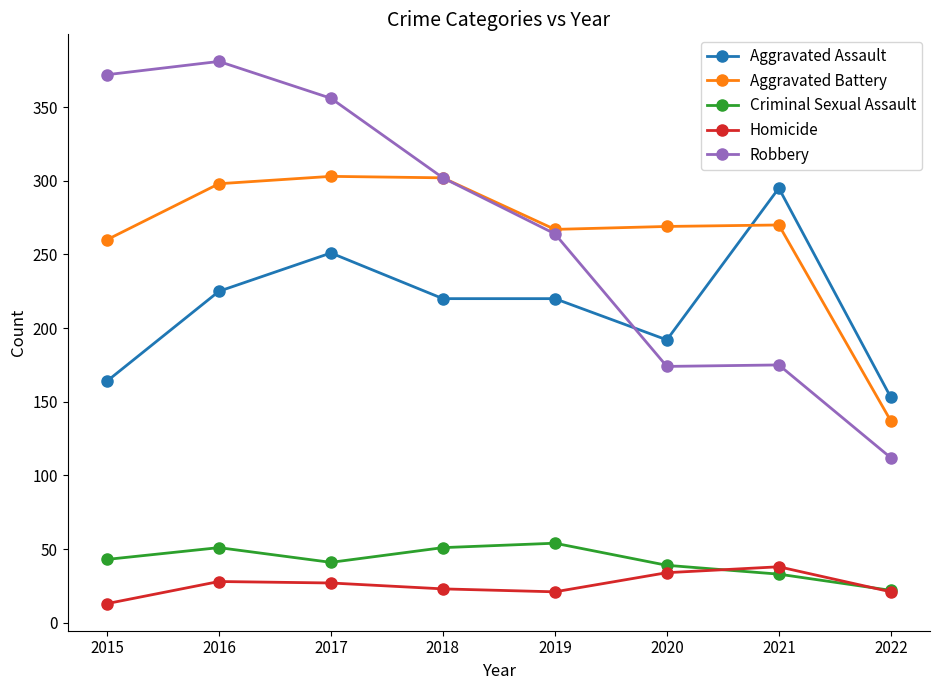

Which category has the highest value in the Robbery series?

2016